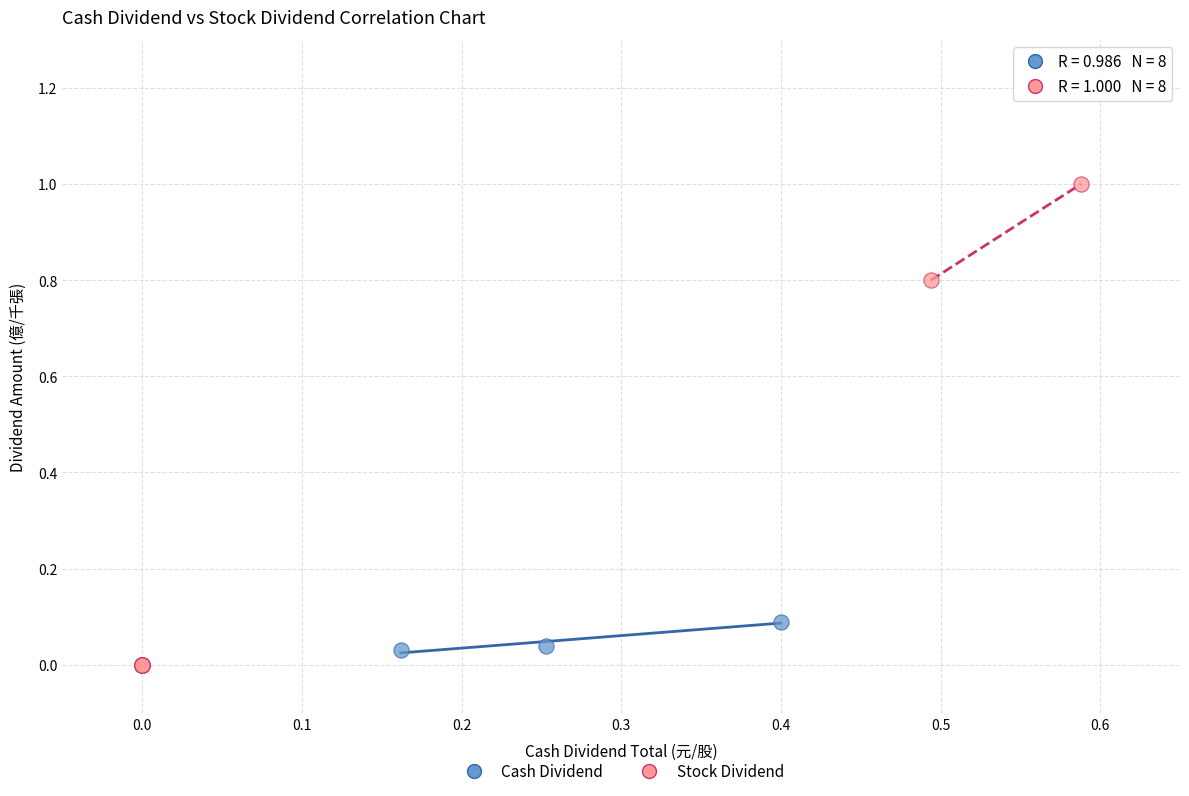

Which series has the widest spread of Y values?

Stock Dividend